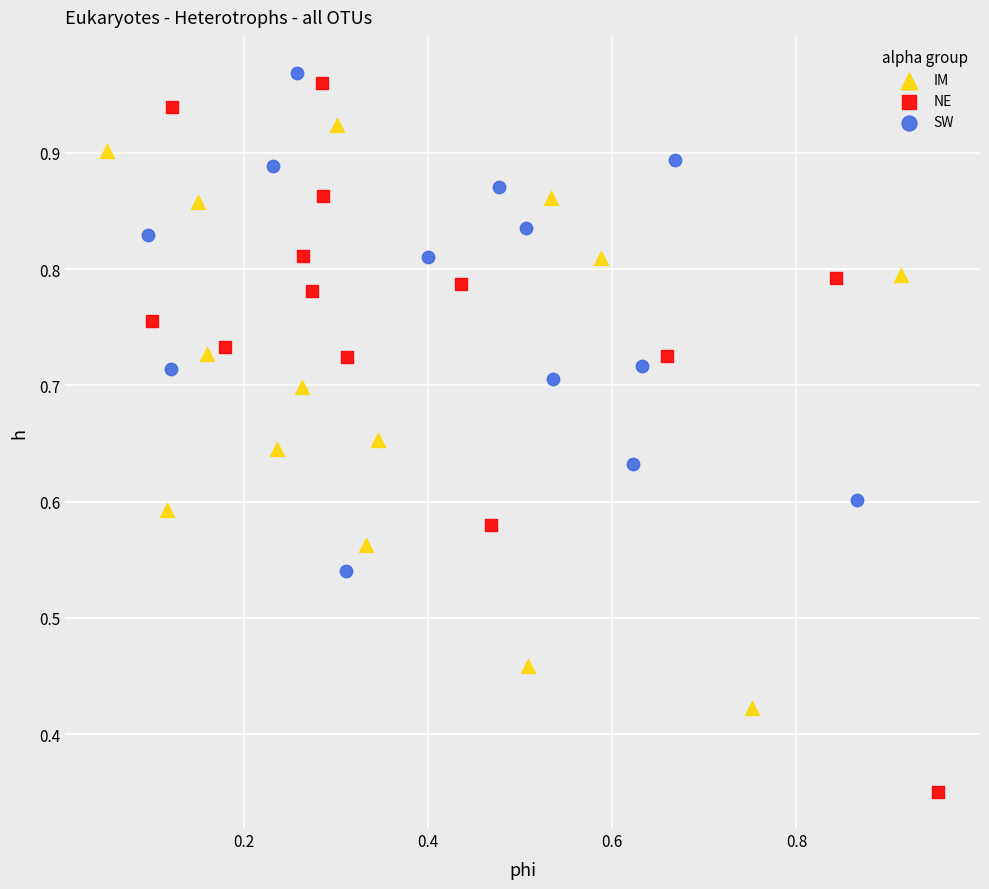

Which series has the widest spread of Y values?

NE